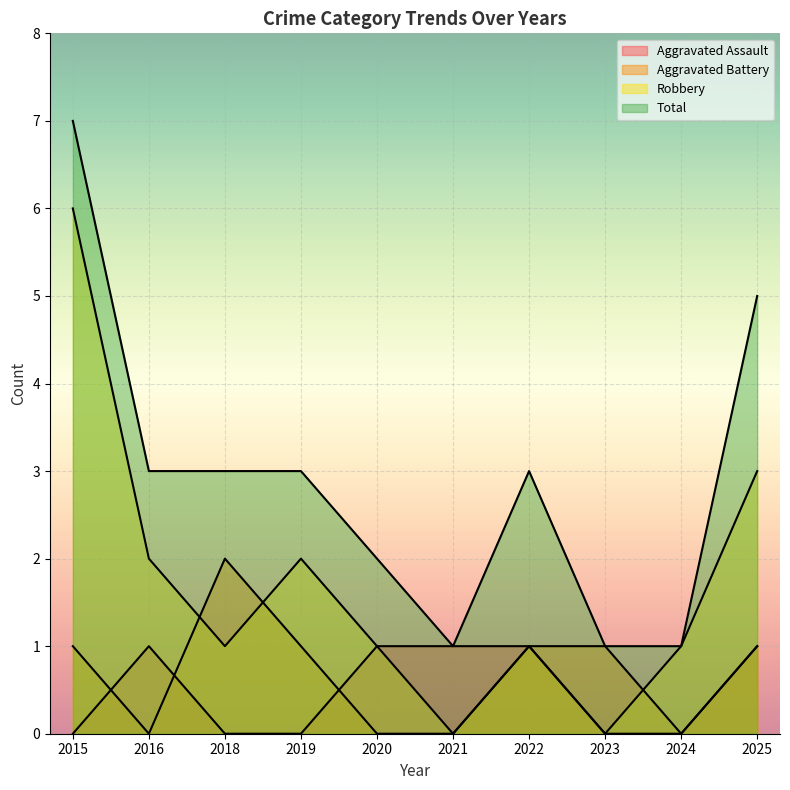

True or false: Aggravated Assault and Robbery intersect in this chart.

False